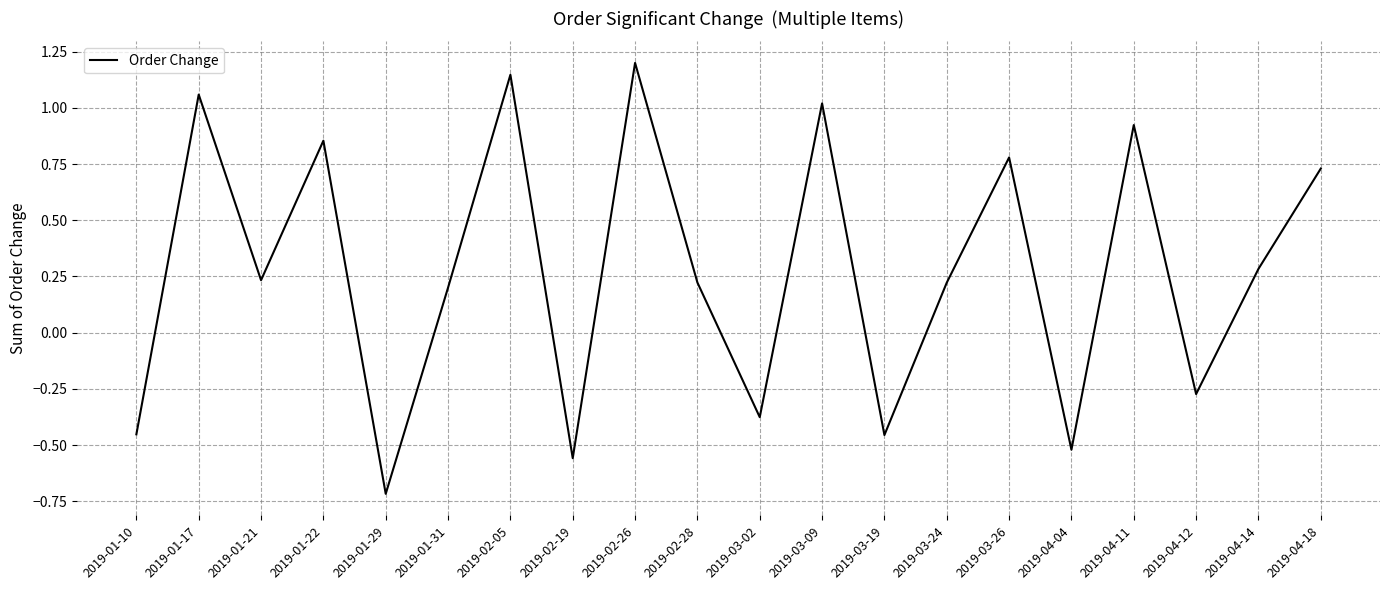

What is the greatest value displayed?

1.2